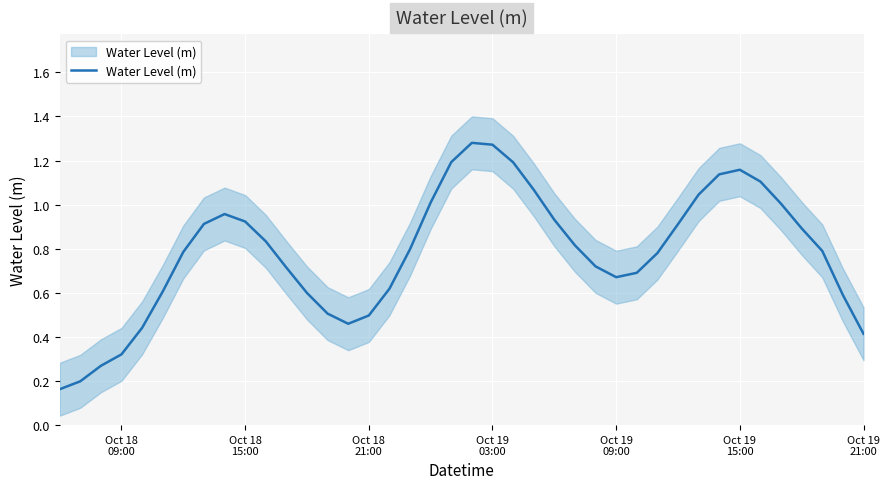

Count the number of categories in the chart.

40